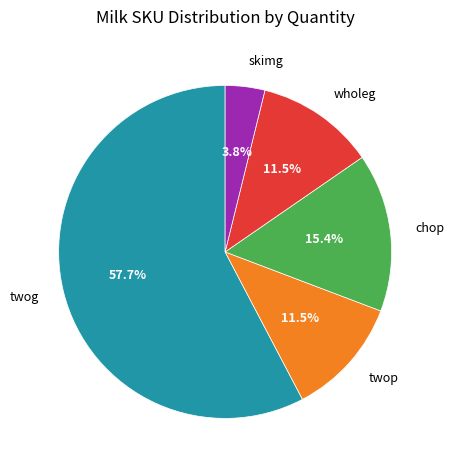

Is the sum of chop and wholeg greater than half?

No